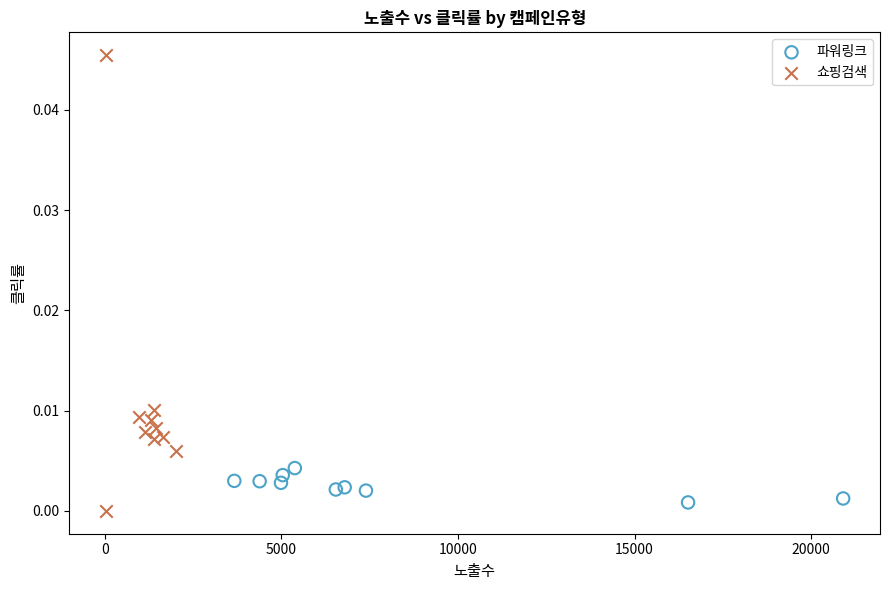

Which series contains the highest Y value?

쇼핑검색